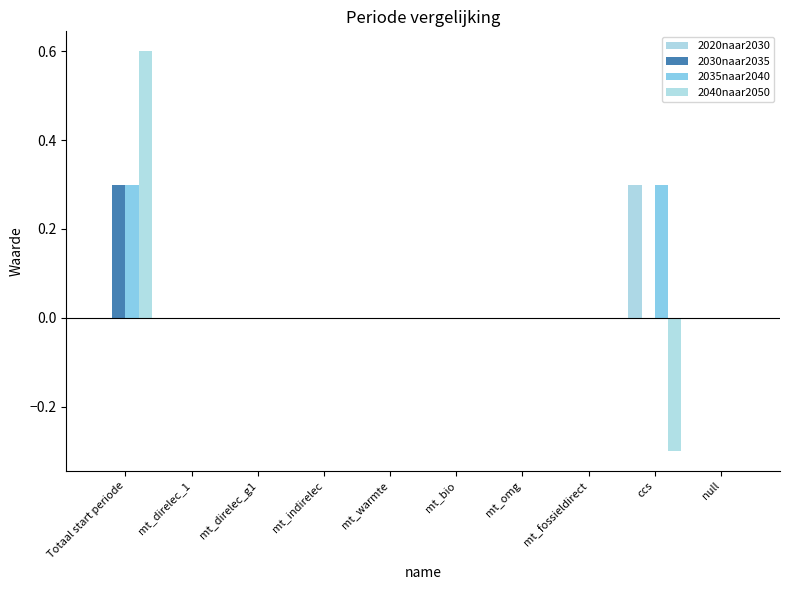

Is the value of 2040naar2050 at Totaal start periode greater than the value of 2030naar2035 at mt_omg?

Yes